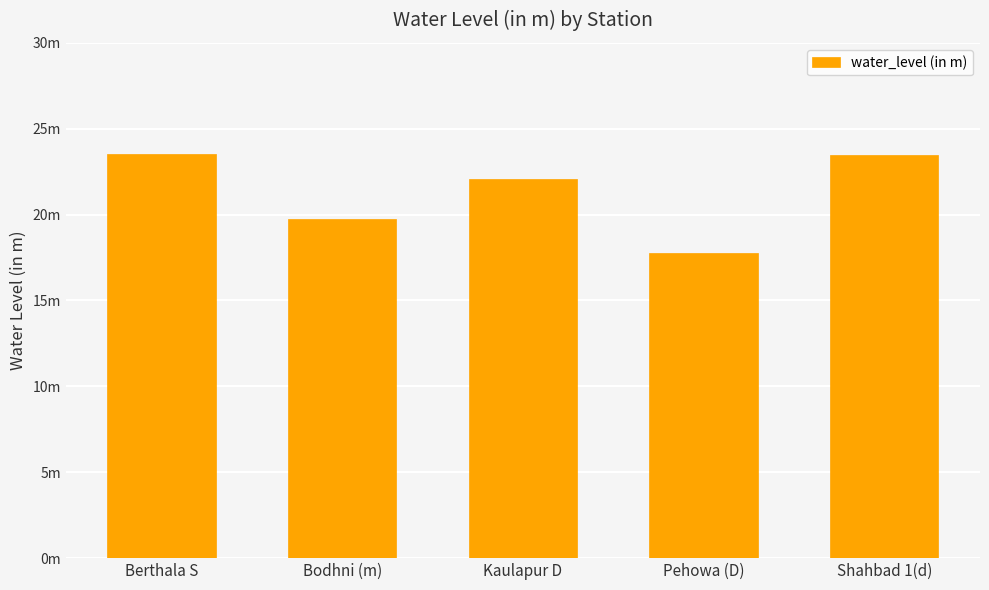

Does the chart contain any negative values?

No